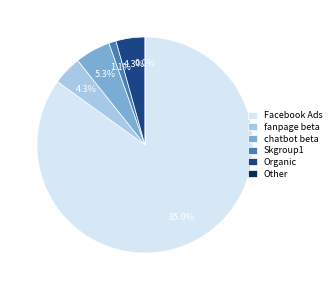

Which slice is the largest?

Facebook Ads